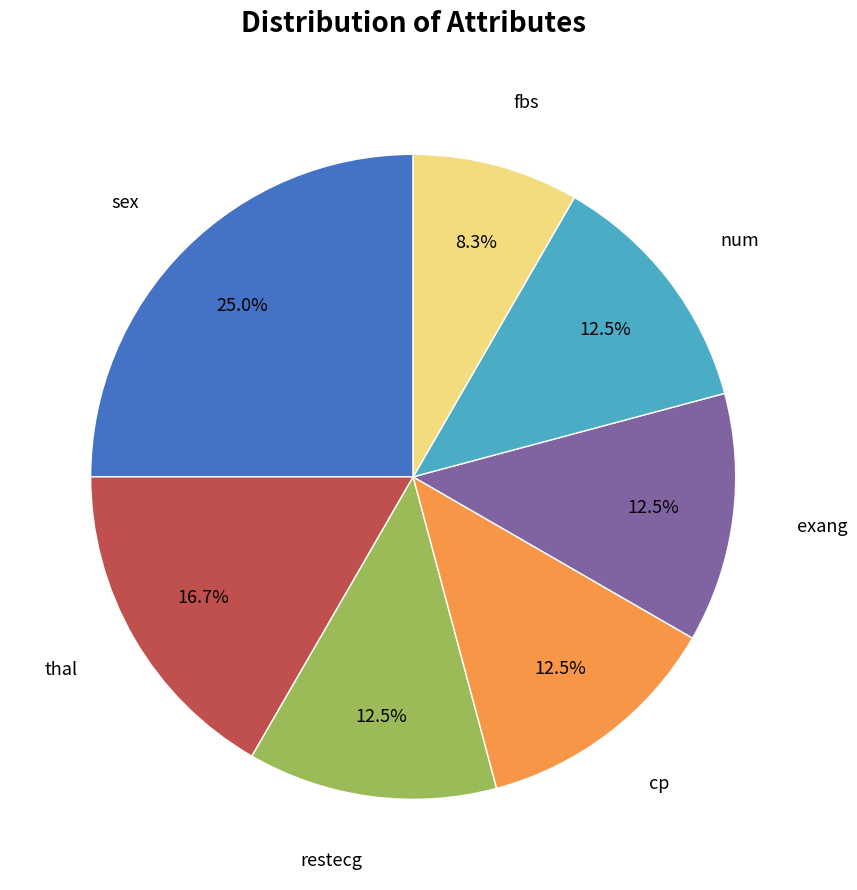

Count the number of slices in the pie.

7